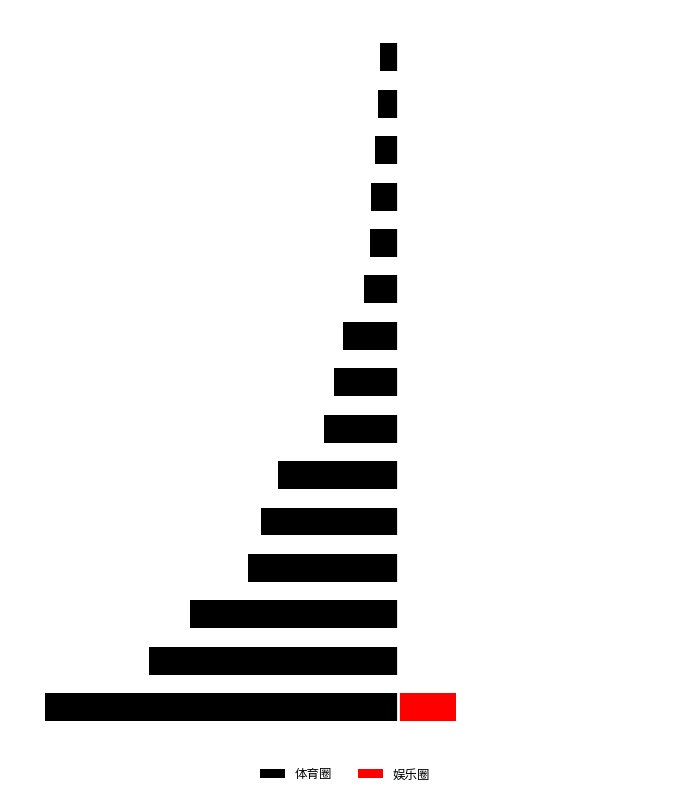

At how many categories does at least one series exceed -1079277?

15